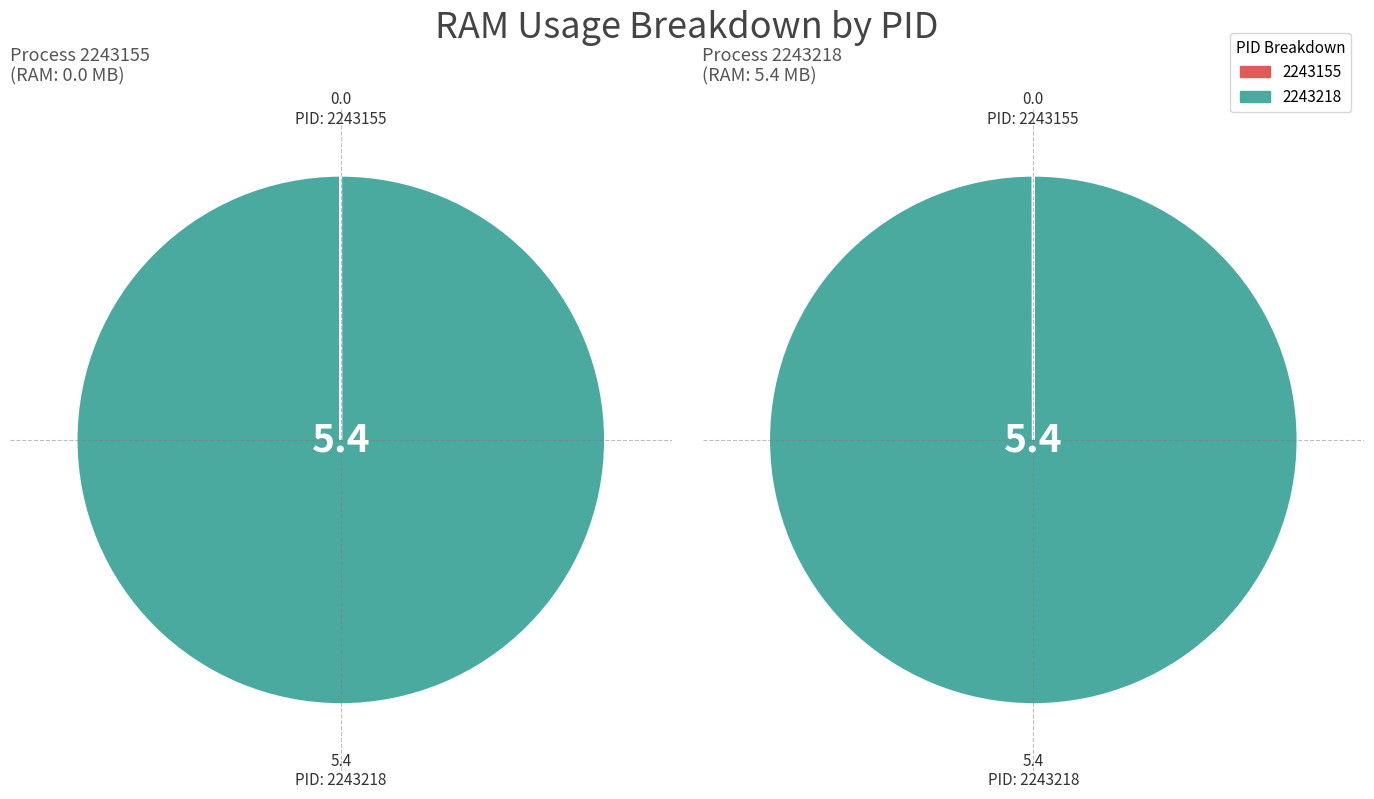

What is the change in value from 2243155 to 2243218?

+5.4